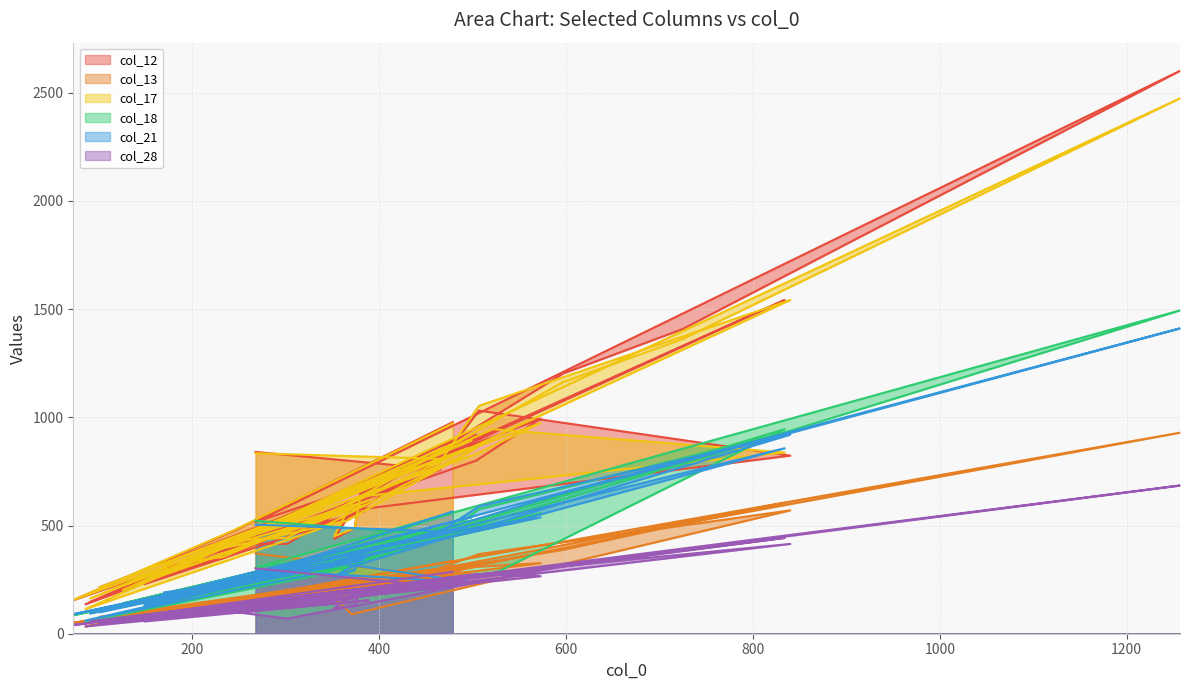

Reading left to right, transcribe all the data shown in this chart.

col_12: 840	759	347	147	900	202	913	269	281	349	775	1031	823	570	438	488	648	1542	936	136	531	920	534	365	565	229	612	418	415	1202	1408	2601	516	848	215	994	800	155	478	978
col_13: 371	263	127	57	285	81	294	82	87	138	299	368	570	90	165	170	230	605	329	34	195	311	184	135	210	80	192	164	178	388	508	929	174	319	78	326	309	51	156	336
col_17: 834	808	355	163	893	202	897	289	322	354	773	1053	1542	605	450	488	634	837	945	114	480	857	521	378	593	240	615	433	443	1163	1362	2474	475	858	213	974	831	156	481	972
col_18: 522	456	196	94	523	140	512	138	178	205	432	575	936	329	262	293	355	945	275	56	270	492	319	205	324	129	346	221	268	647	784	1494	306	469	114	557	477	86	239	558
col_21: 504	473	198	94	539	129	492	161	191	229	461	589	920	311	263	295	377	857	492	61	279	235	321	200	342	134	357	251	268	649	794	1411	276	495	99	538	491	90	242	565
col_28: 302	218	84	58	269	65	256	75	79	108	210	274	415	178	118	130	197	443	268	34	138	268	159	109	177	57	154	100	70	312	388	685	143	255	51	266	276	40	144	286